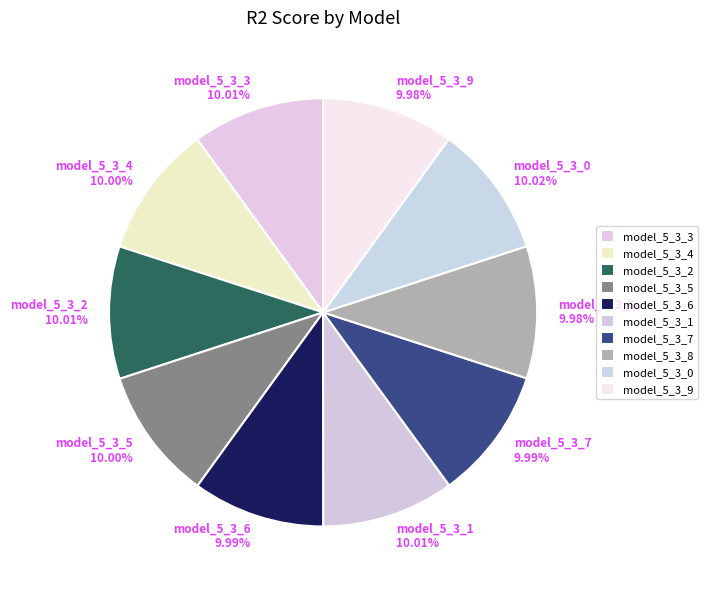

Is there a majority slice in this chart?

No